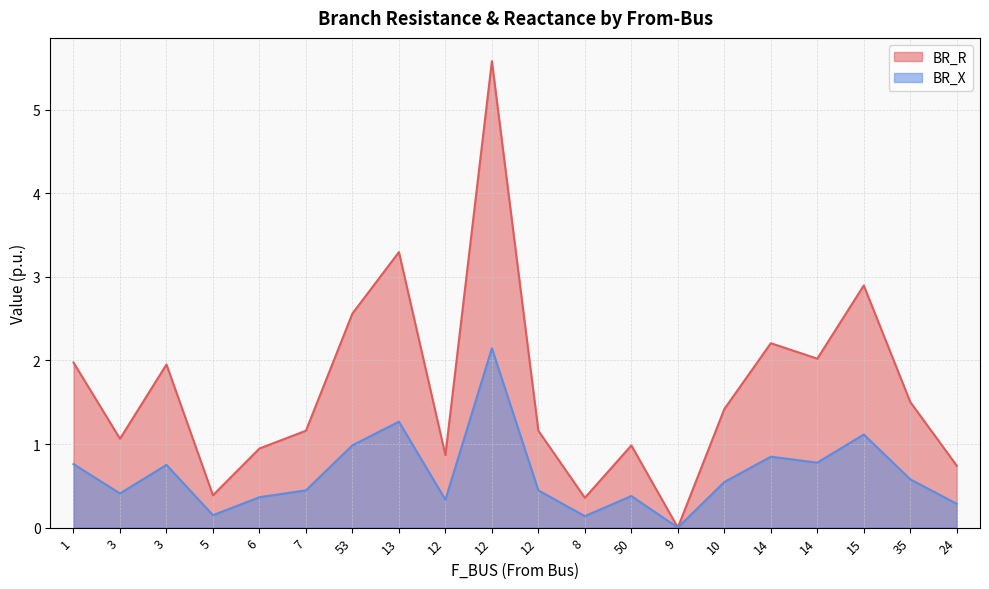

At which category is the sum across all series the highest?

12